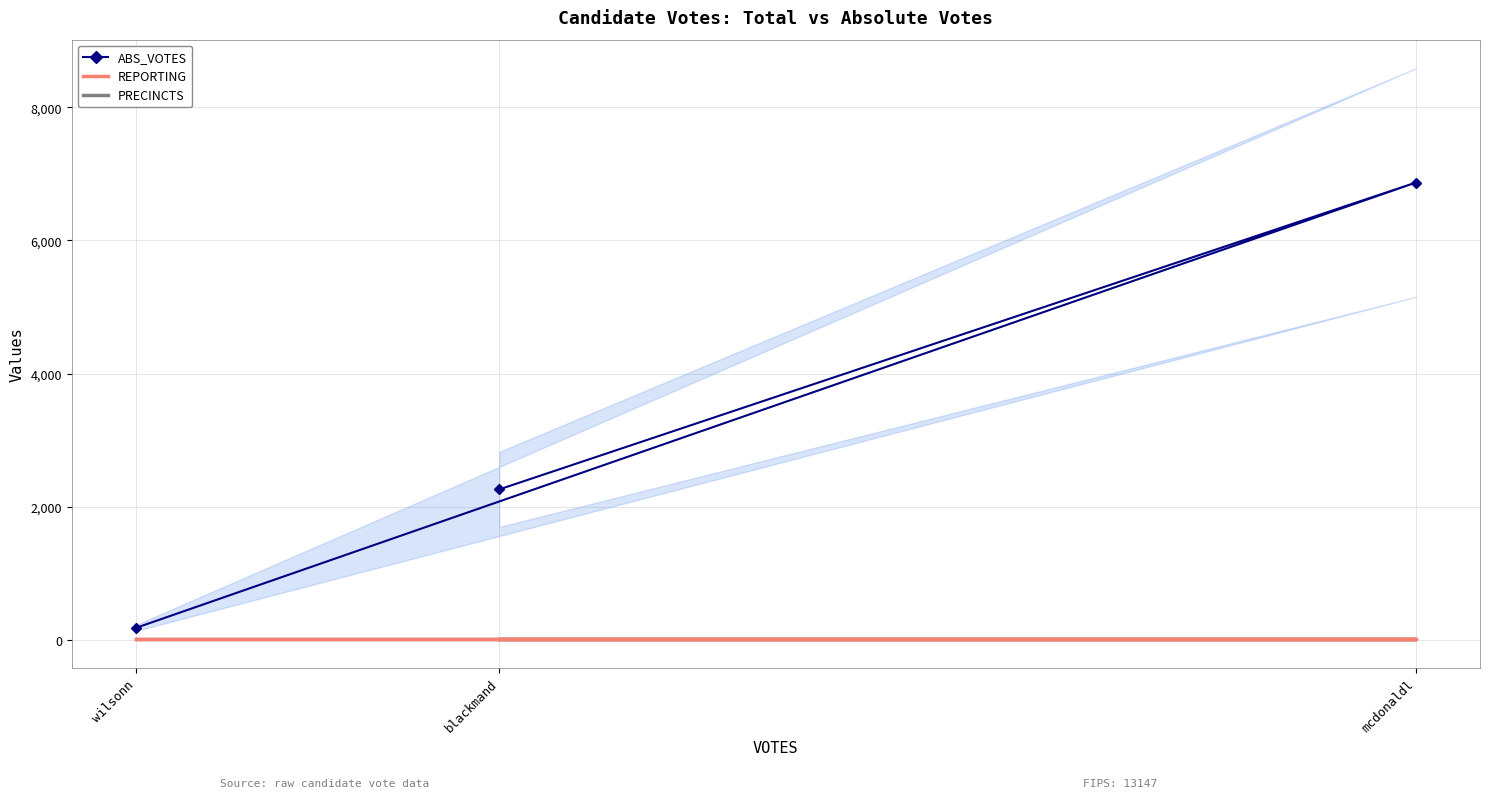

Which series has the largest total across all categories?

ABS_VOTES